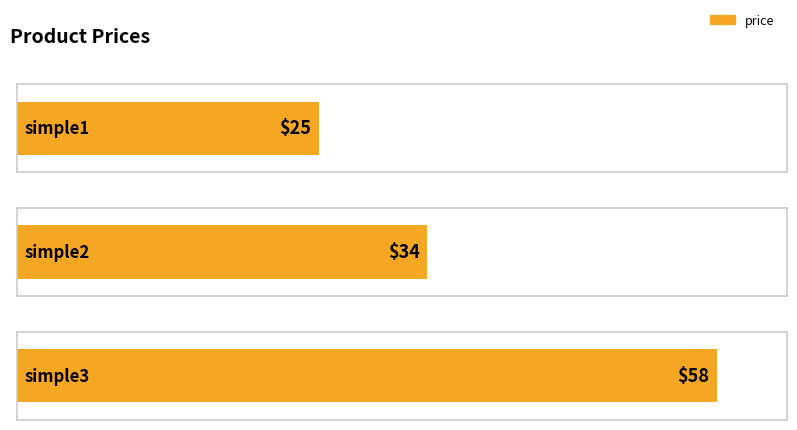

What is the smallest value displayed?

25